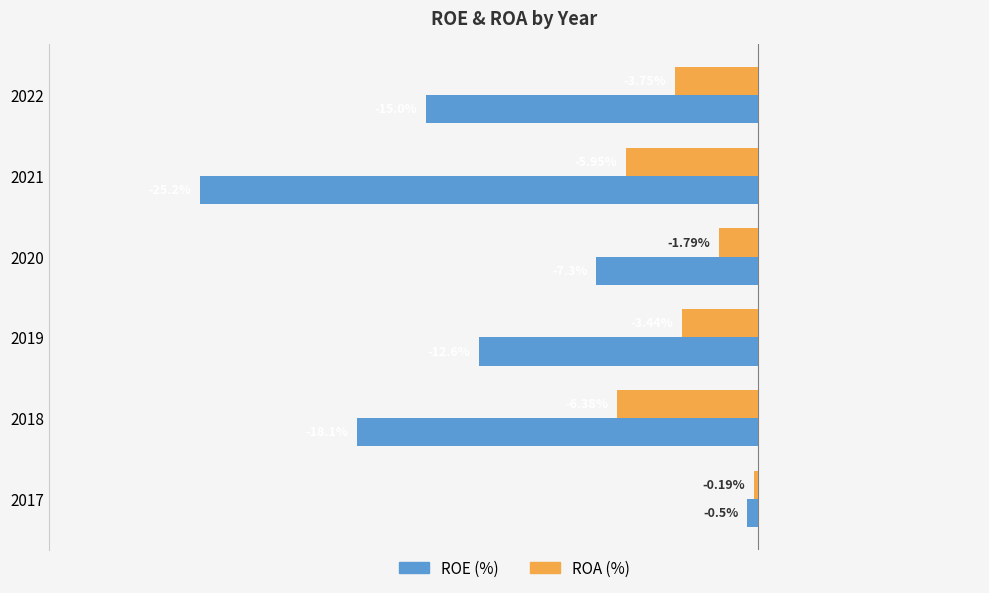

Is the value of ROA (%) at 2022 greater than the value of ROE (%) at 2022?

Yes